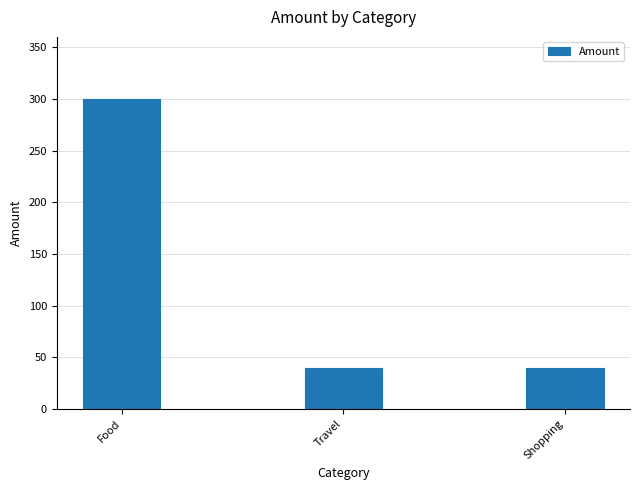

Between Travel and Food, which is larger?

Food